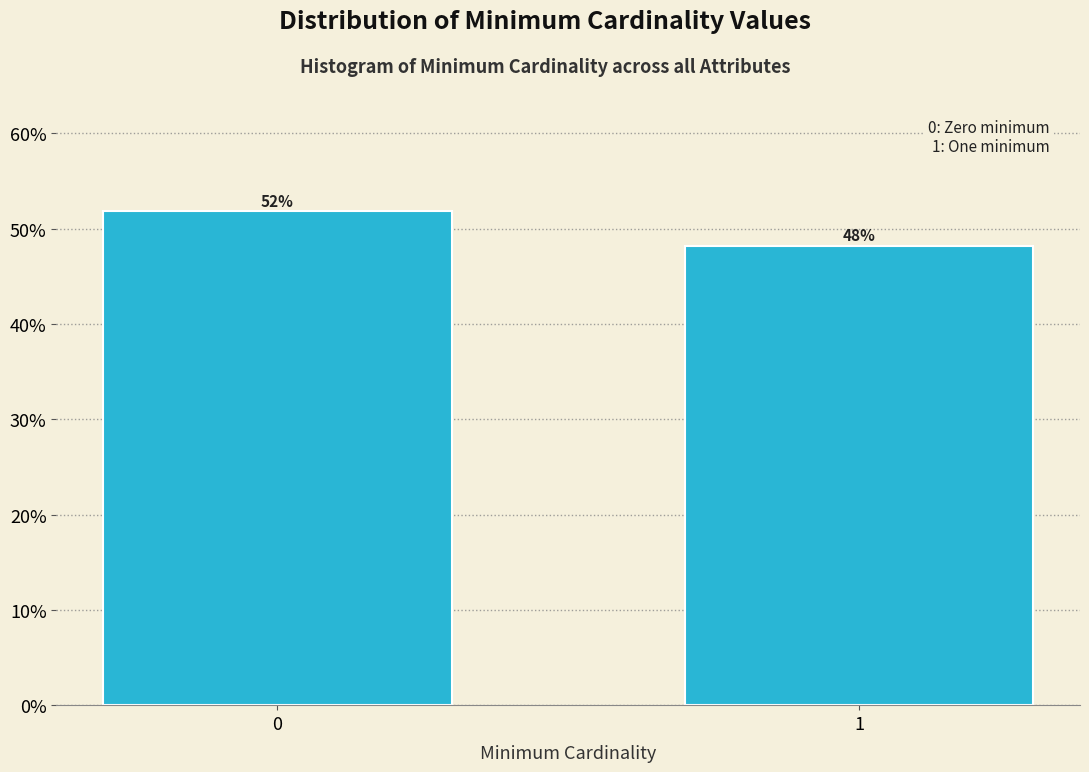

What is the greatest value displayed?

51.8